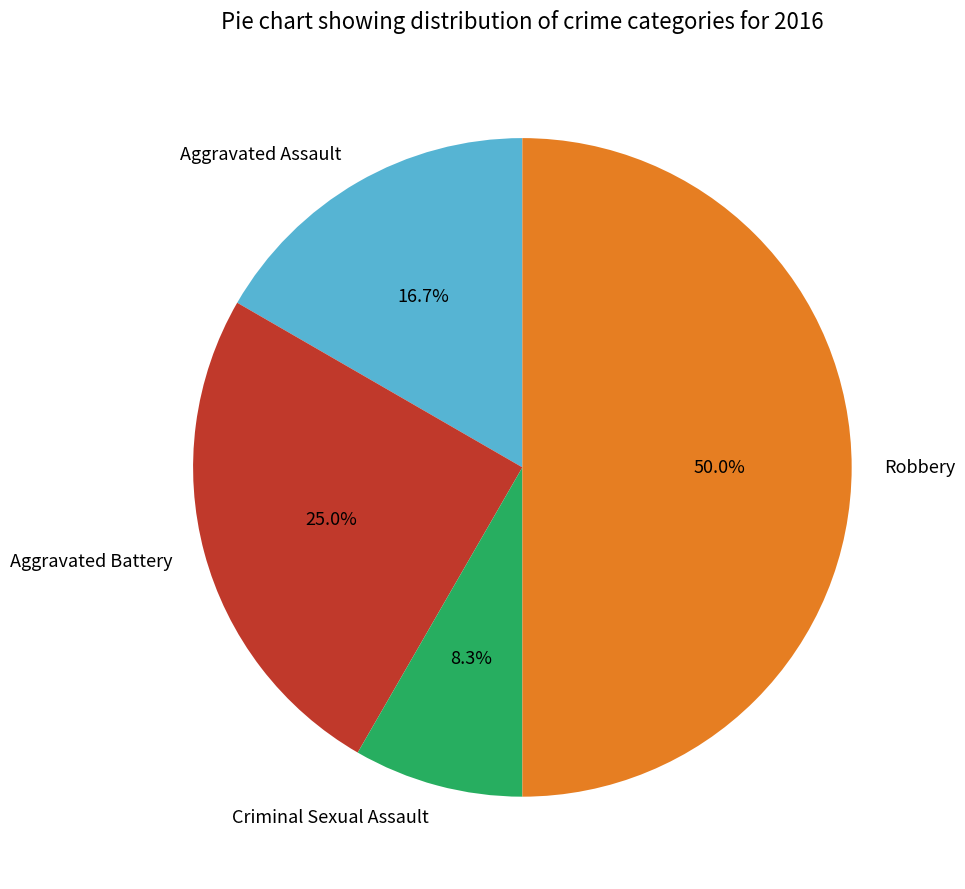

Is it true that Aggravated Assault is 10% of the pie?

False